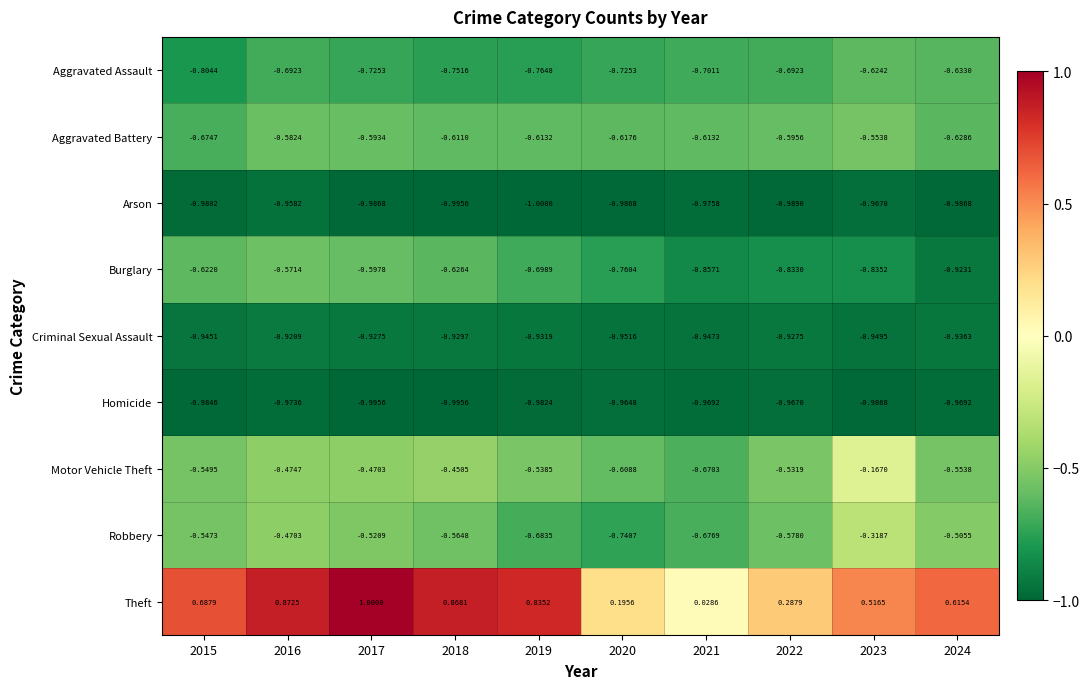

Between 2019 and 2020, which series saw the biggest shift?

Theft